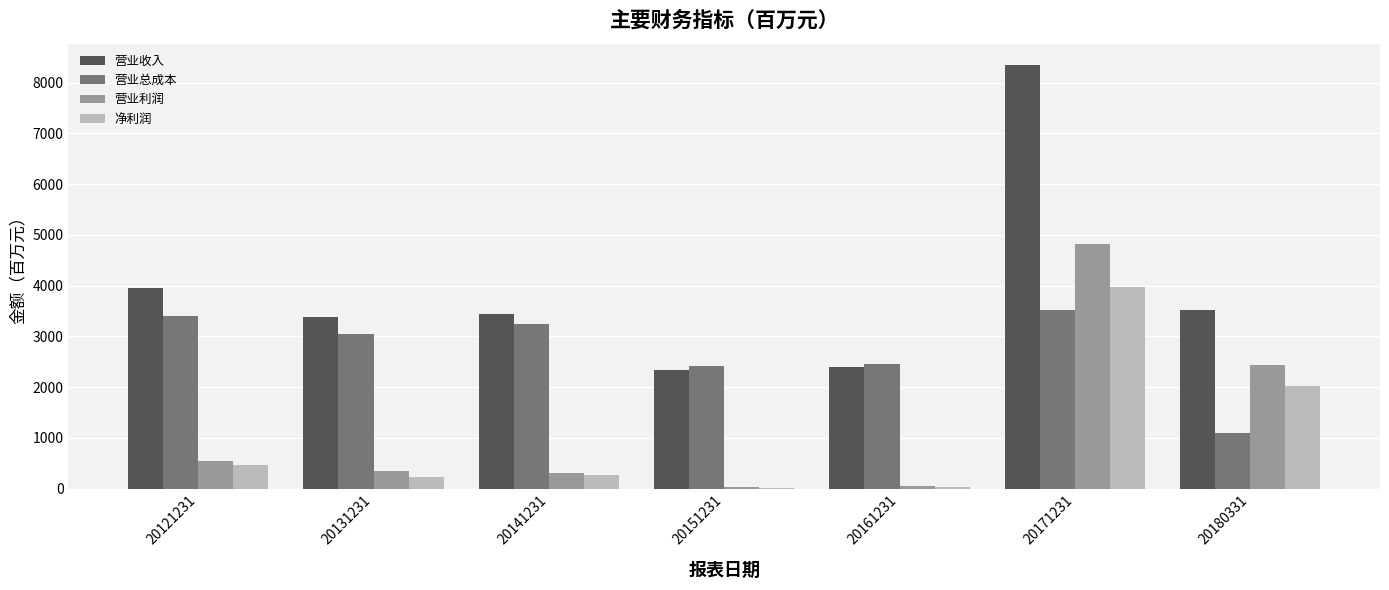

Which category has the highest value in the 净利润 series?

20171231